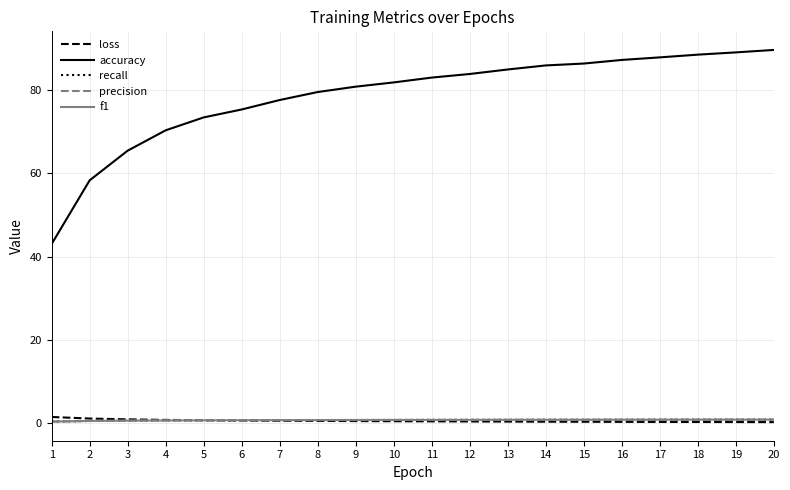

Count the recall values in the range 0 to 1.

20